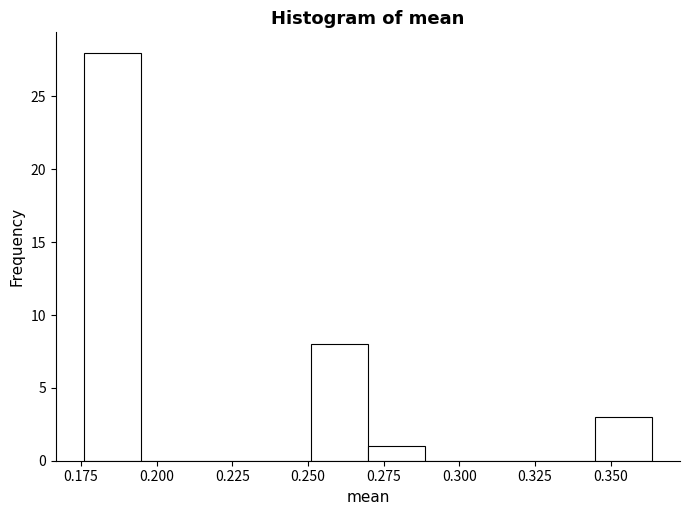

Around what value on the x-axis is the tallest bar? Give the approximate position of its centre, as read against the axis.

0.185